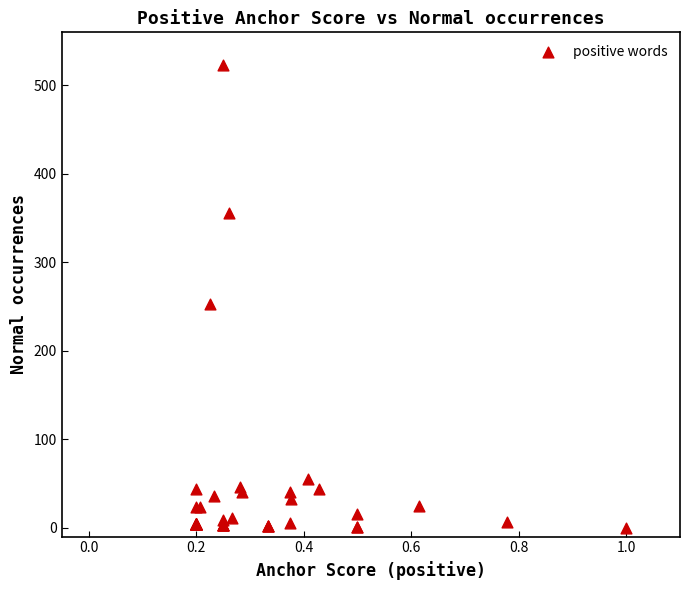

What Y value in the scatter plot is closest to 261?

253